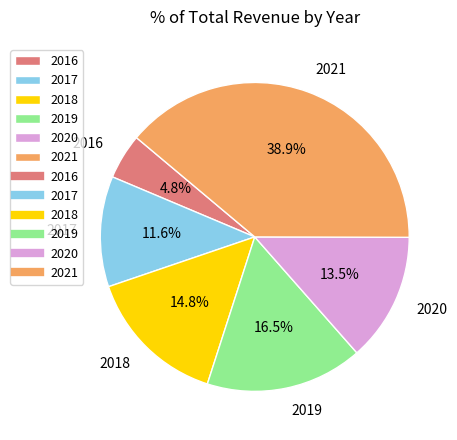

The 2018 slice represents 15% of the pie. True or false?

True